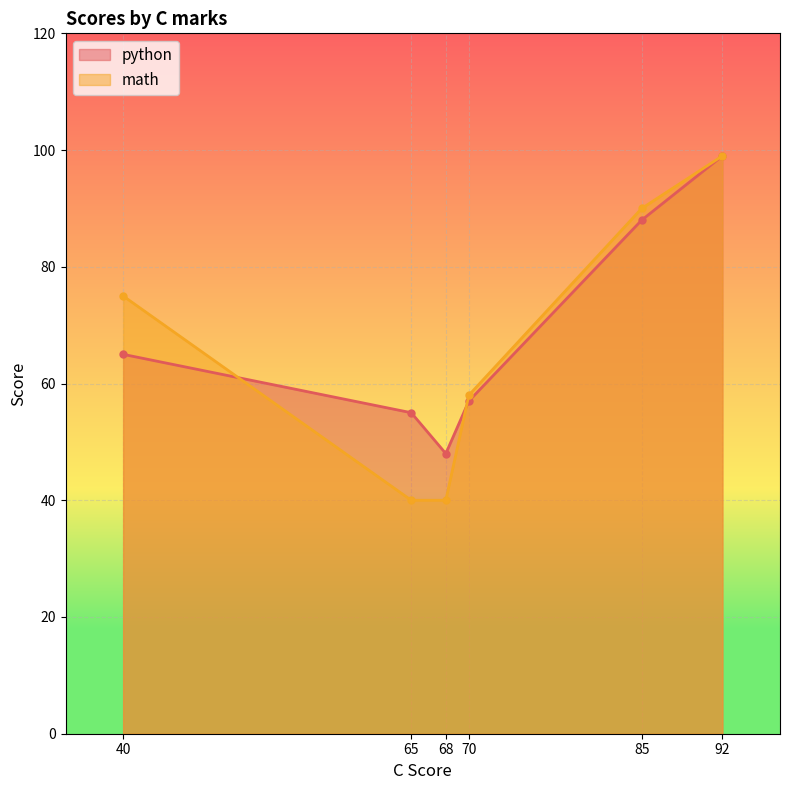

What is the difference between the maximum and minimum values in the python series?

51